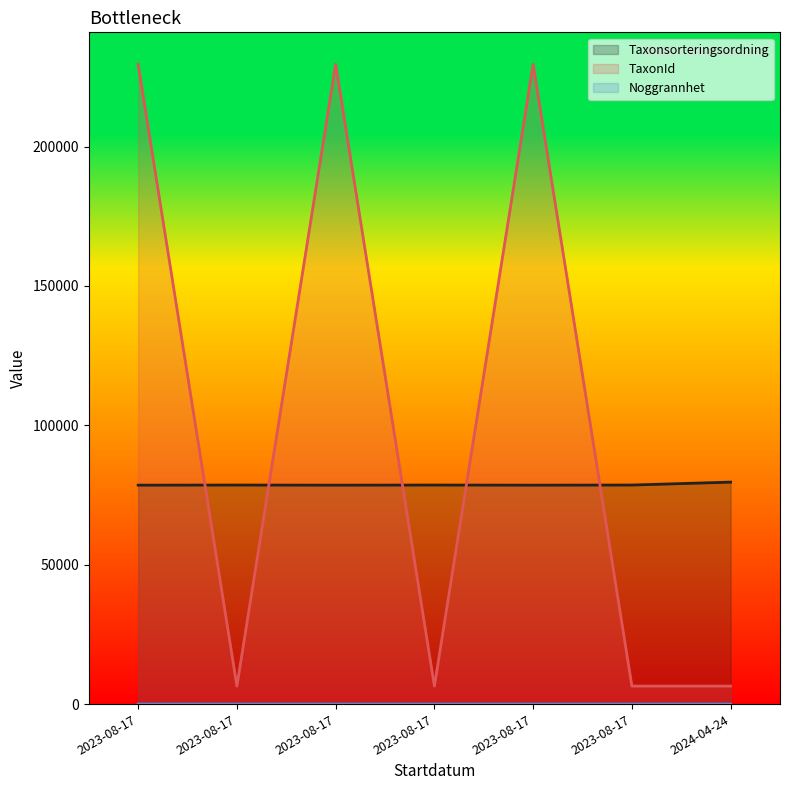

How many lines are shown in the chart?

3